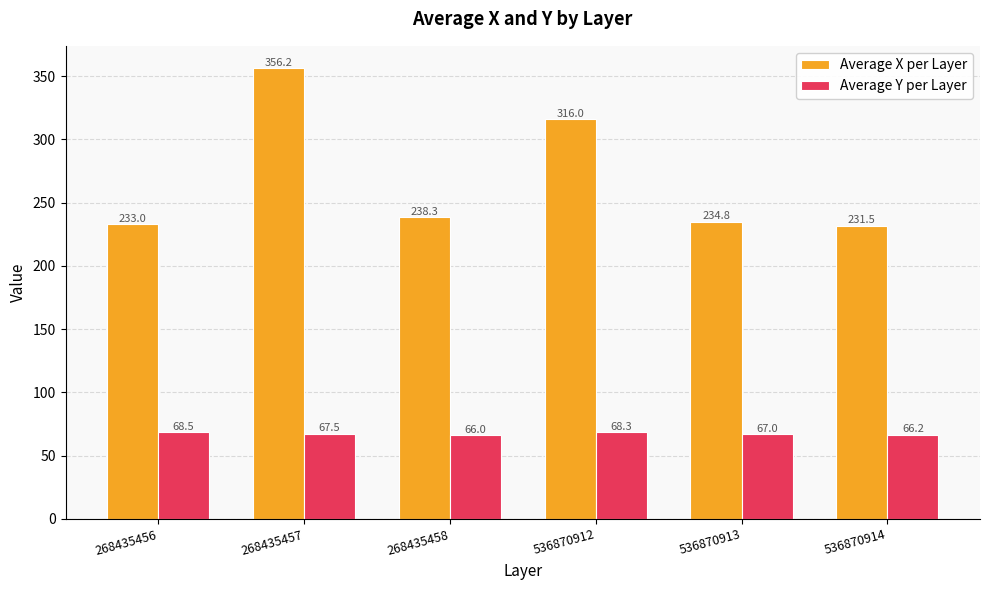

How many data points does each series have?

6